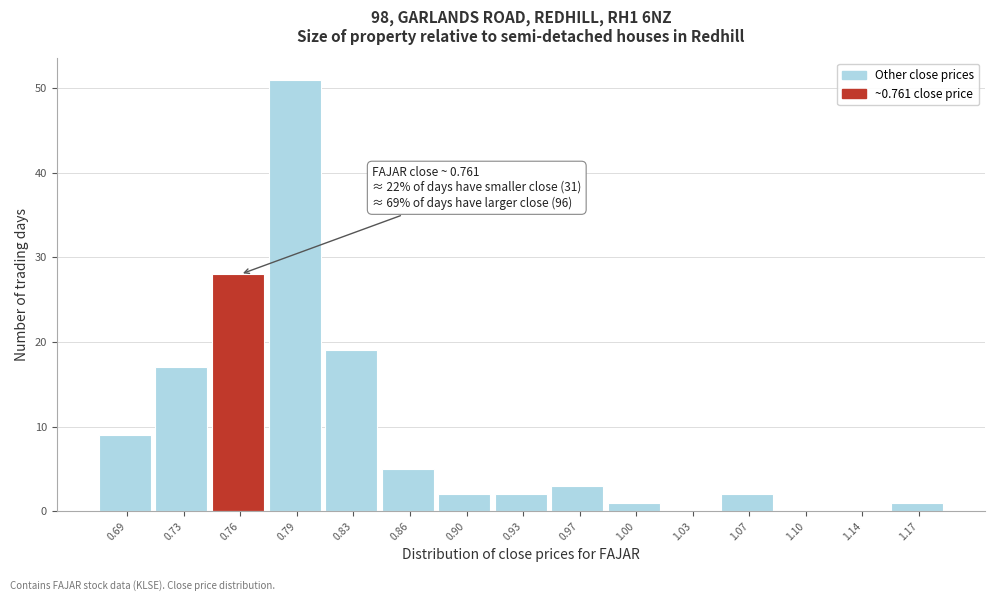

Over which range of the x-axis is the bar tallest?

0.775 to 0.810